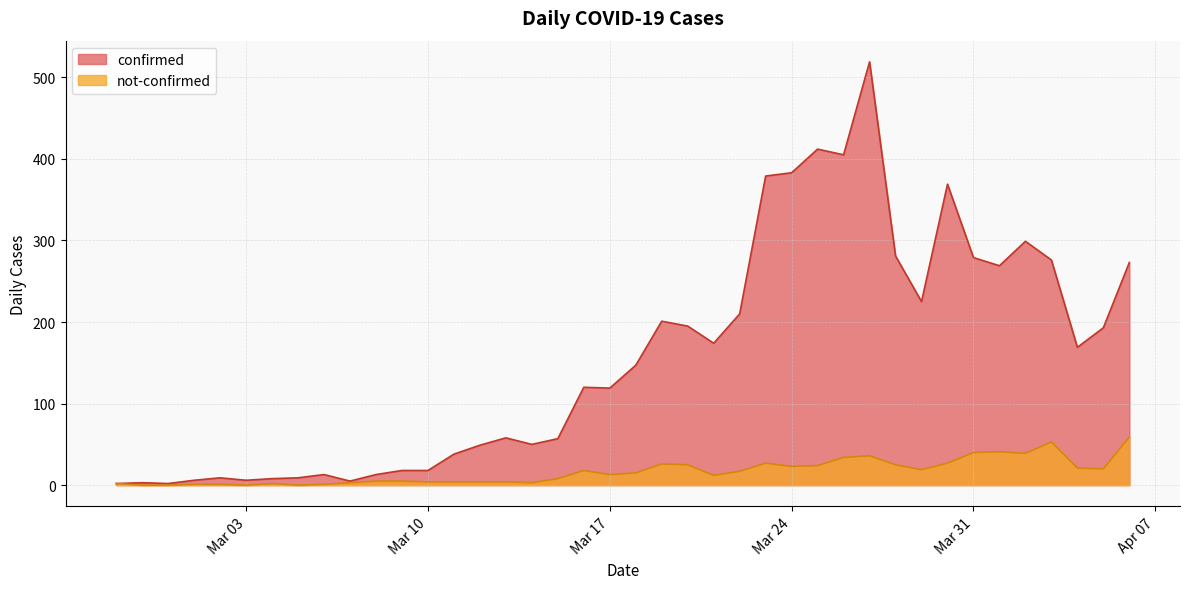

What are all the series names shown in the legend?

confirmed, not-confirmed